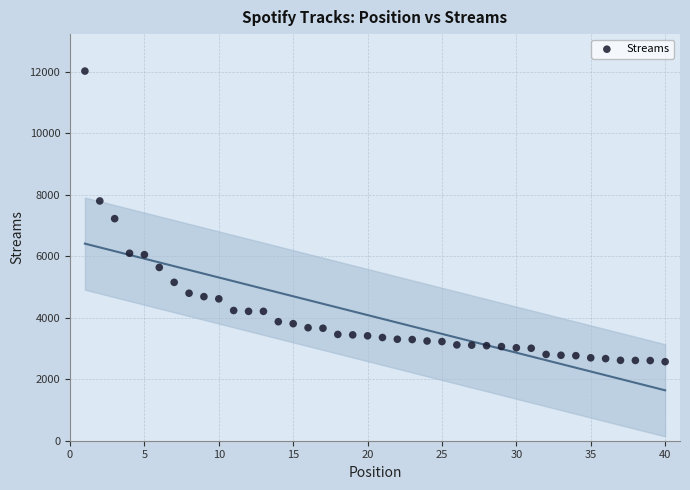

What is the range of Y values (max minus min)?

9456